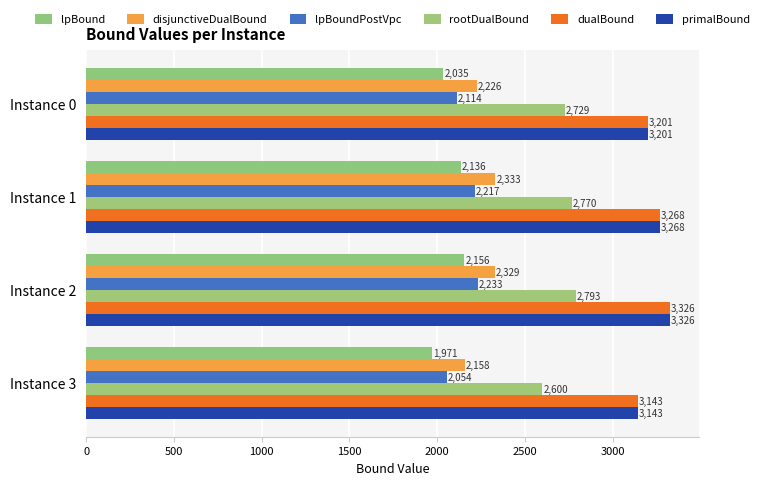

How many distinct data groups are displayed?

6